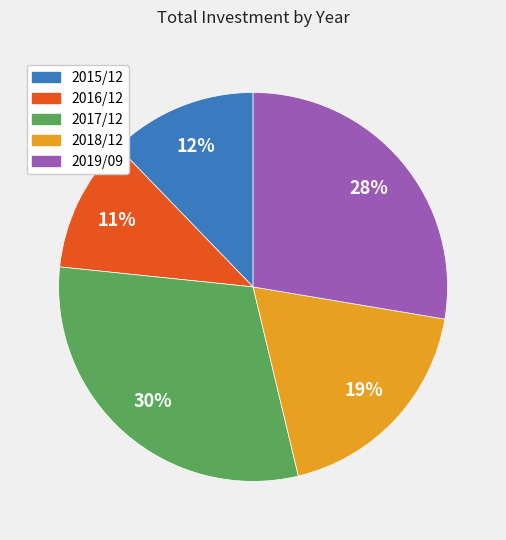

To the nearest percent, what portion does 2017/12 represent?

30%